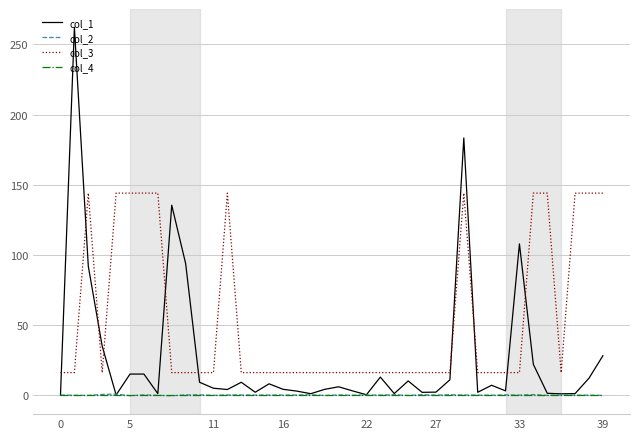

What is the maximum value shown in the chart?

262.2